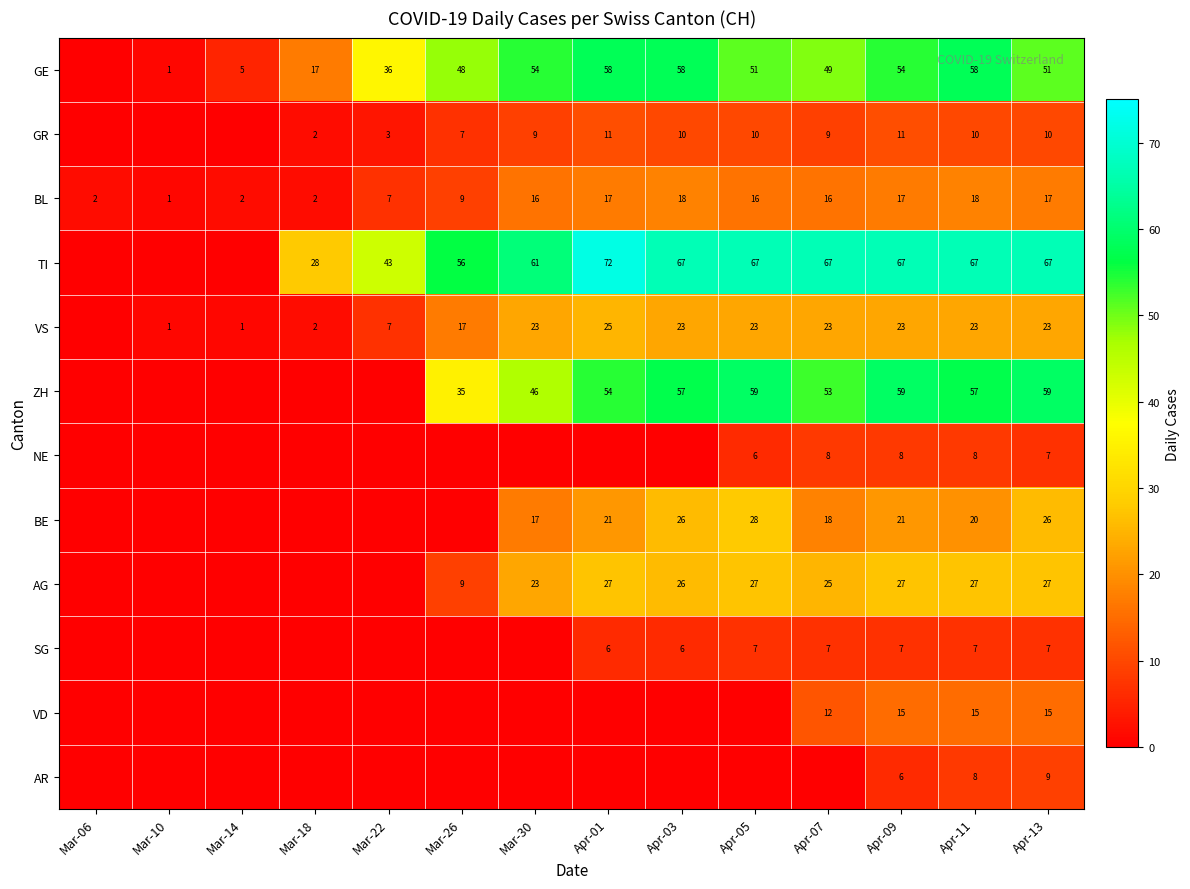

Is it true that VD equals 12 at Apr-07?

True